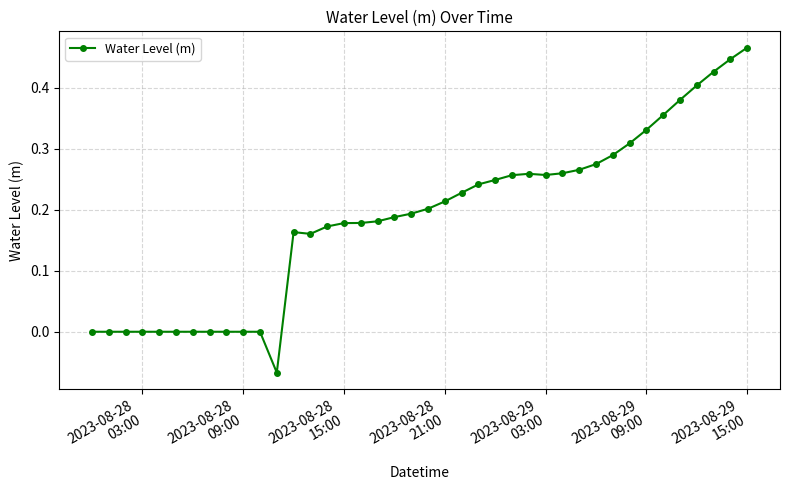

True or false: the data has more than 1 interior local peaks.

True